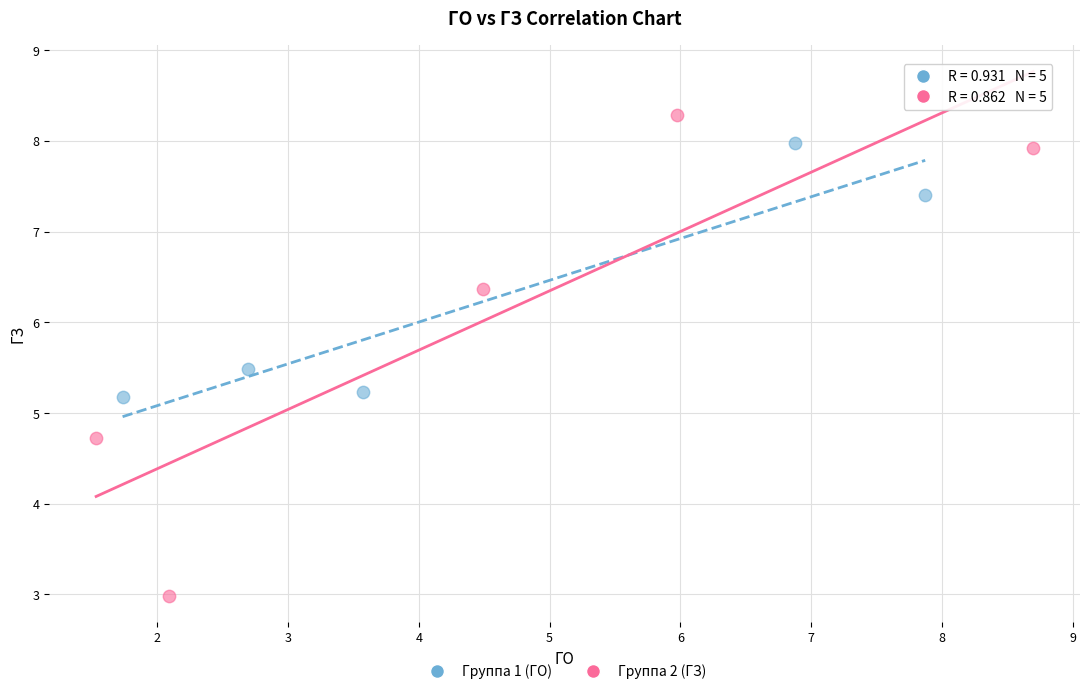

What are all the series names shown in the legend?

Группа 1 (ГО), Группа 2 (ГЗ)